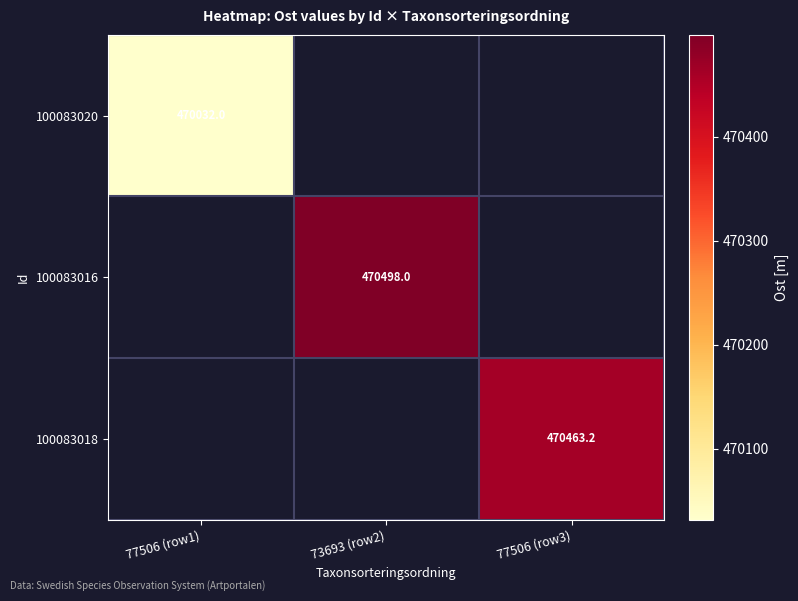

At which category does the chart reach its peak across all series?

73693 (row2)